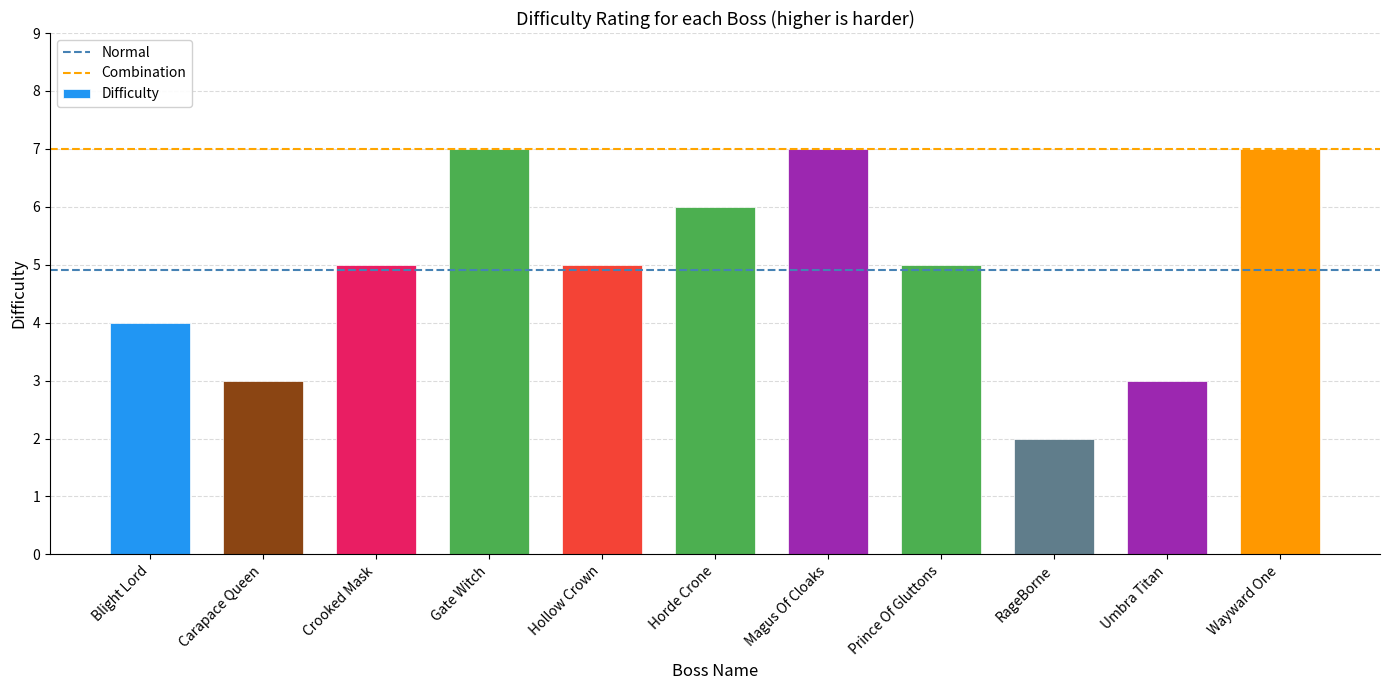

The value at Prince Of Gluttons is 5. True or false?

True